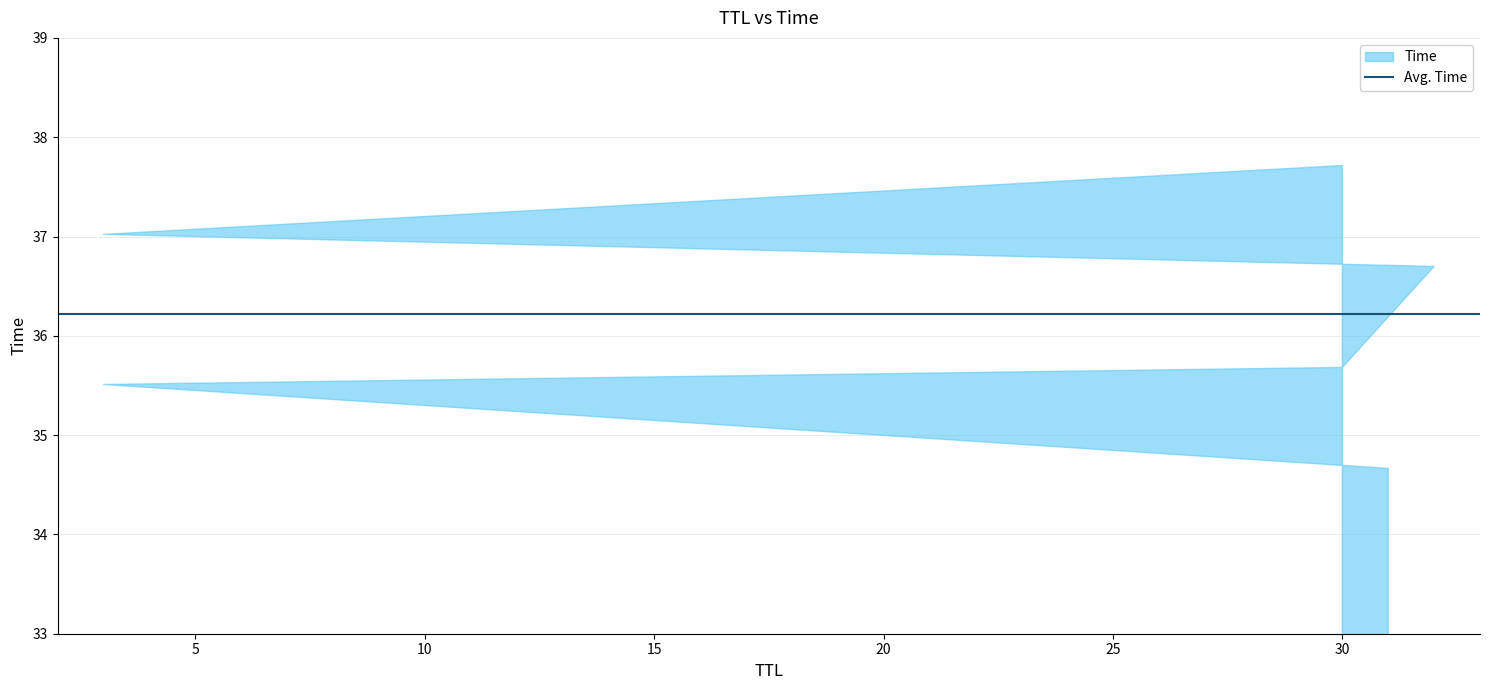

The value at 3 is 37.0. True or false?

True